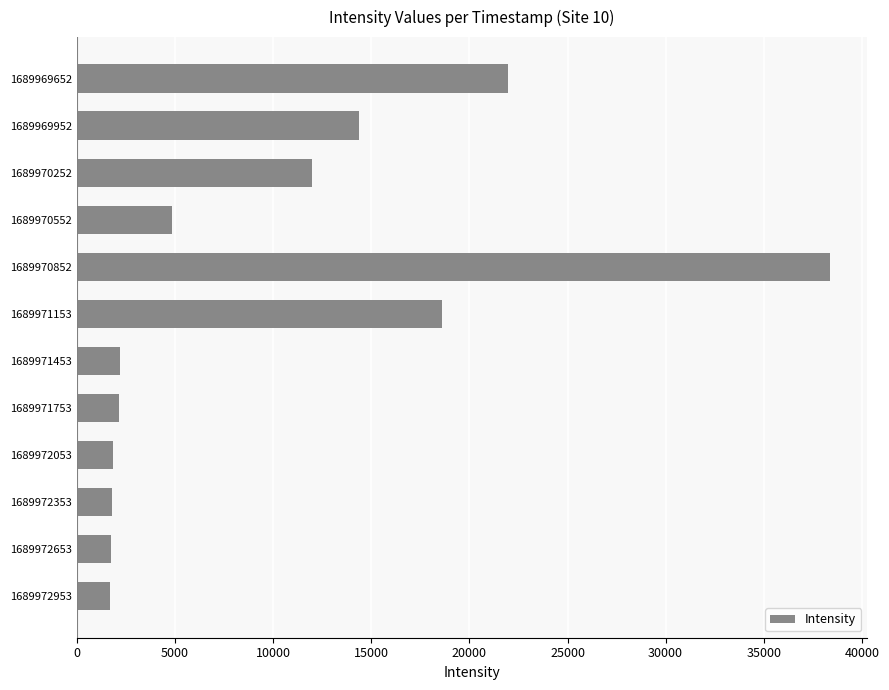

True or false: the data shows 2167.6 at 1689971453.

True